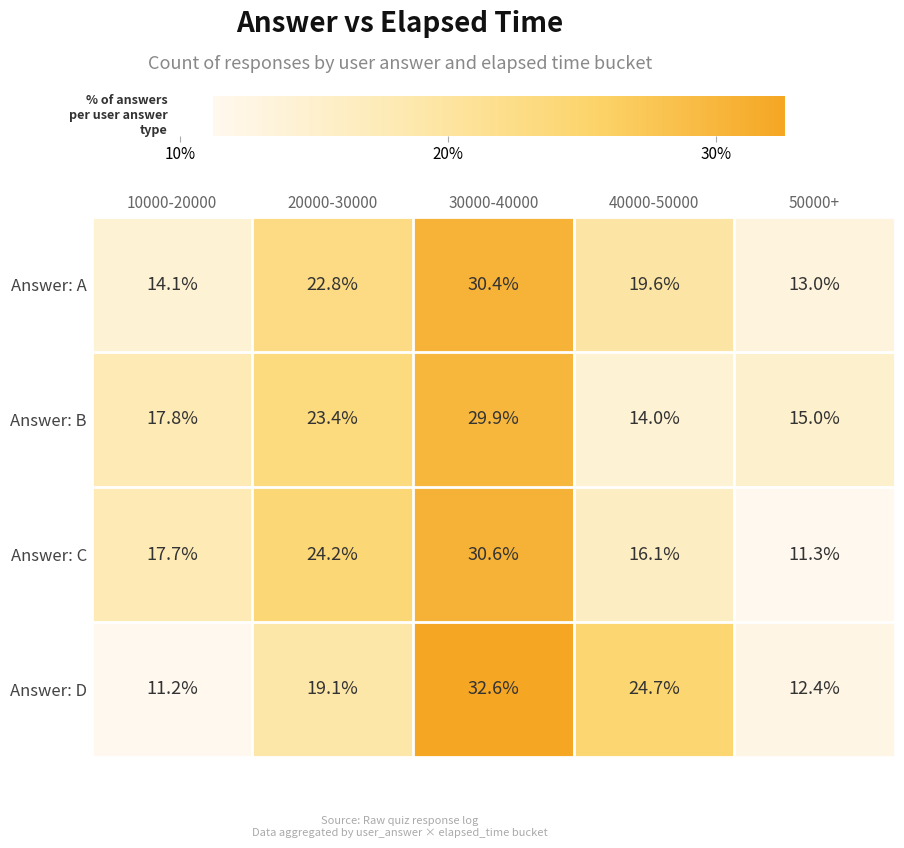

Which series has the widest spread of values?

Answer: D